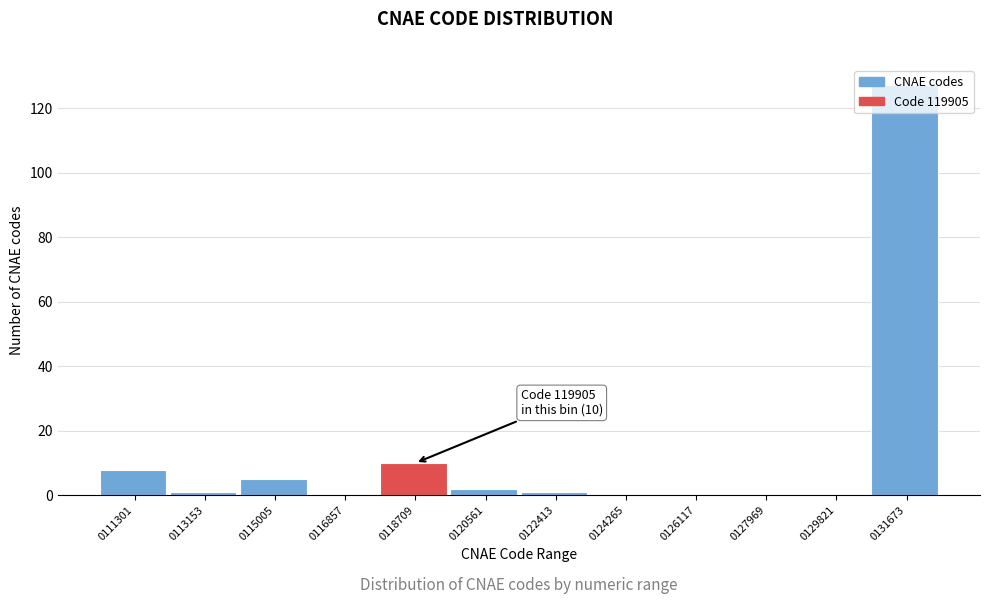

What is the sum of the values at 0124265 and 0111301?

8